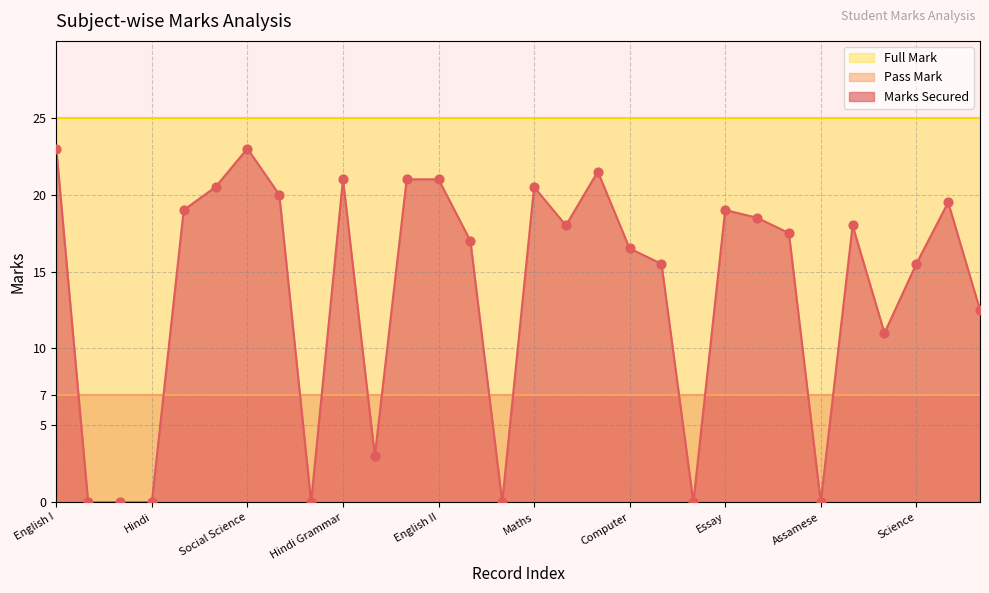

Which series has the largest total across all categories?

Full Mark